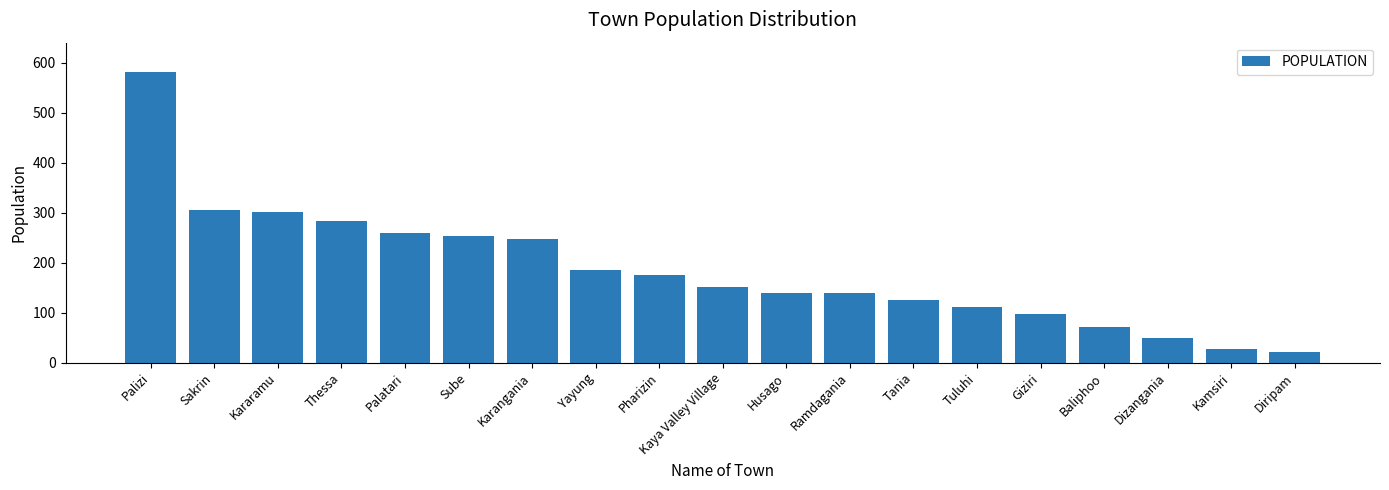

Which category has the highest value across all series?

Palizi